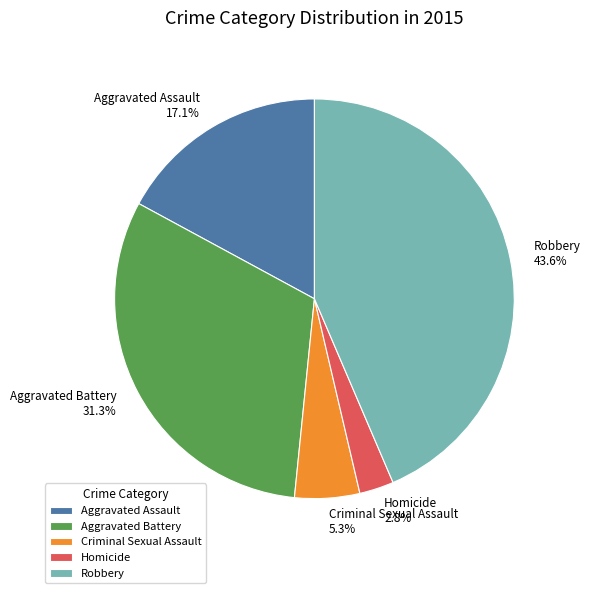

To the nearest percent, what portion does Criminal Sexual Assault represent?

5%